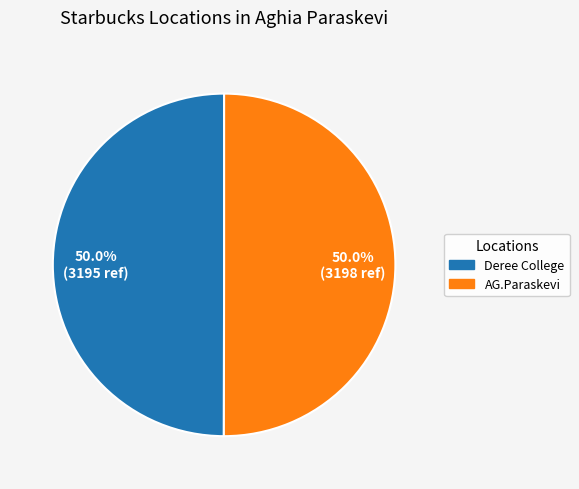

To the nearest percent, what portion does Deree College represent?

50%